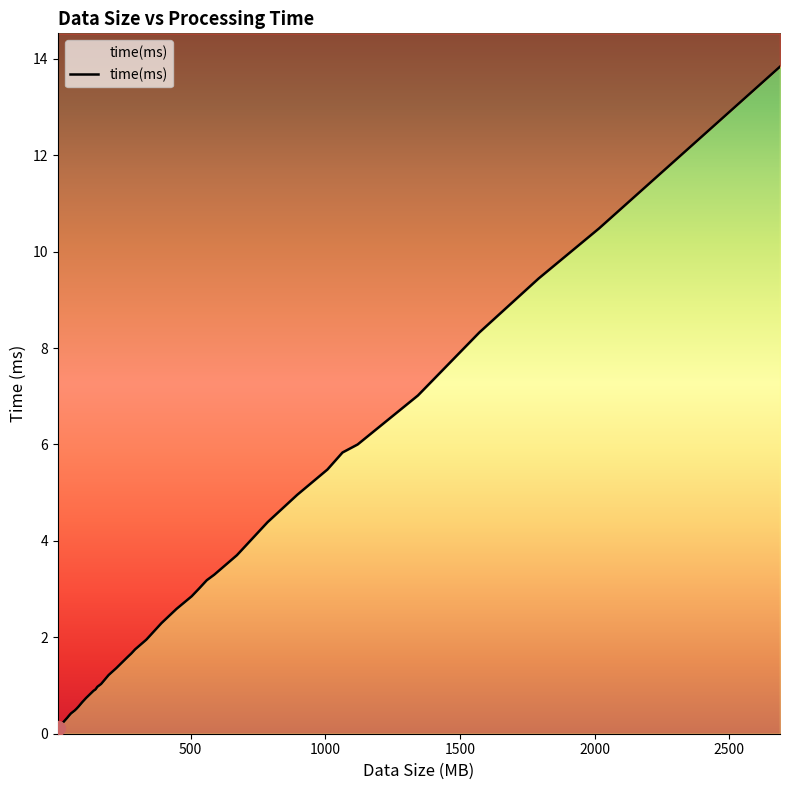

What is the difference between the maximum and minimum values?

13.7